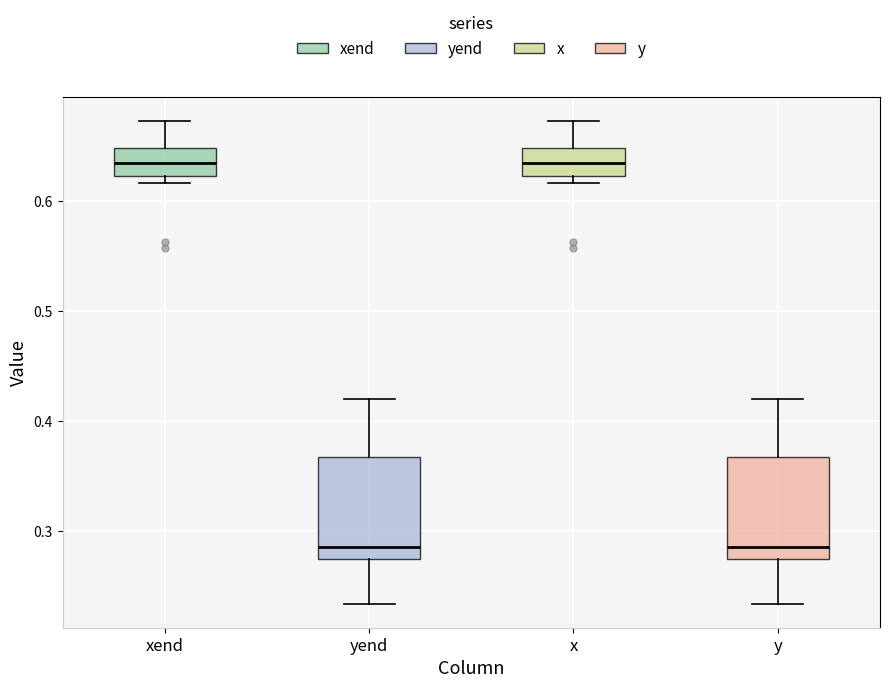

Reading left to right, read every box against the y-axis: the position of its median line, the range the box covers, and the ends of its whiskers. The values are not printed on the chart, so give them approximately, as read against the axis.

xend: median 0.64, box 0.62 to 0.65, whiskers 0.62 (just below the box's lower edge) to 0.67
yend: median 0.29, box 0.27 to 0.37, whiskers 0.23 to 0.42
x: median 0.64, box 0.62 to 0.65, whiskers 0.62 (just below the box's lower edge) to 0.67
y: median 0.29, box 0.27 to 0.37, whiskers 0.23 to 0.42